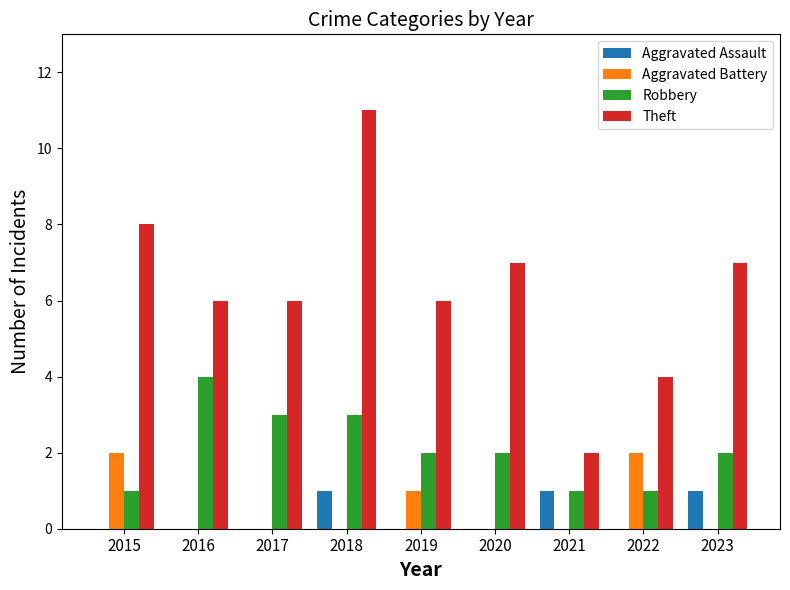

How many groups of bars are there?

9